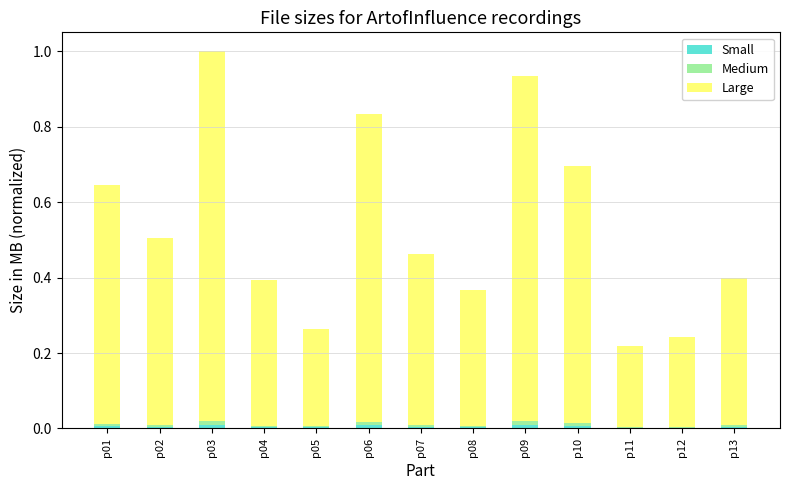

How many categories are shown in the chart?

13